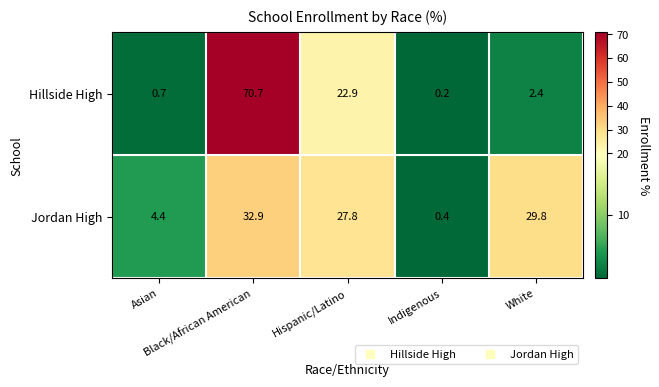

Which series has the widest spread of values?

Hillside High